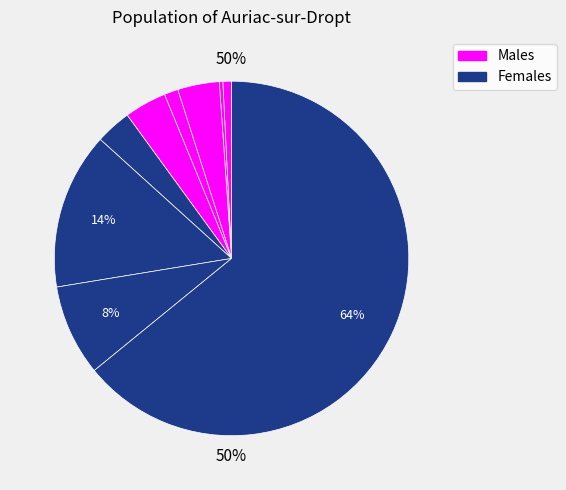

What percentage is the 5 slice, to the nearest percent?

1%